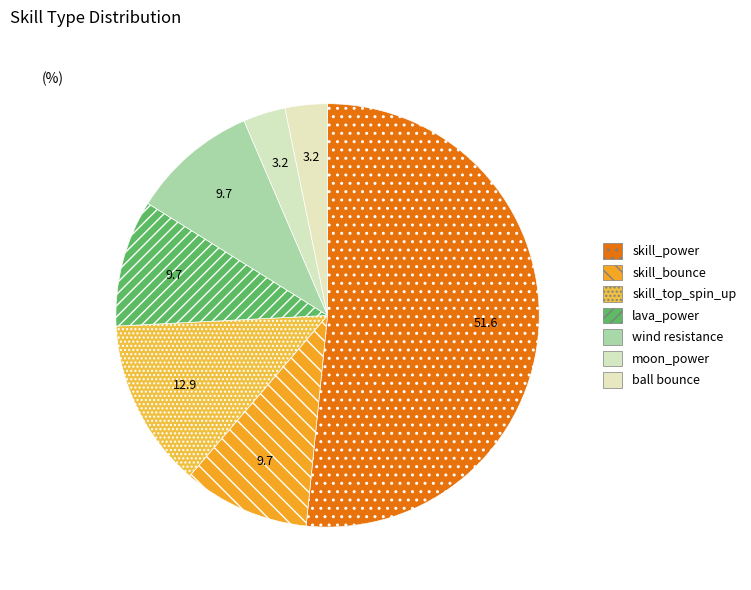

To the nearest percent, what is the combined percentage of skill_top_spin_up and lava_power?

23%